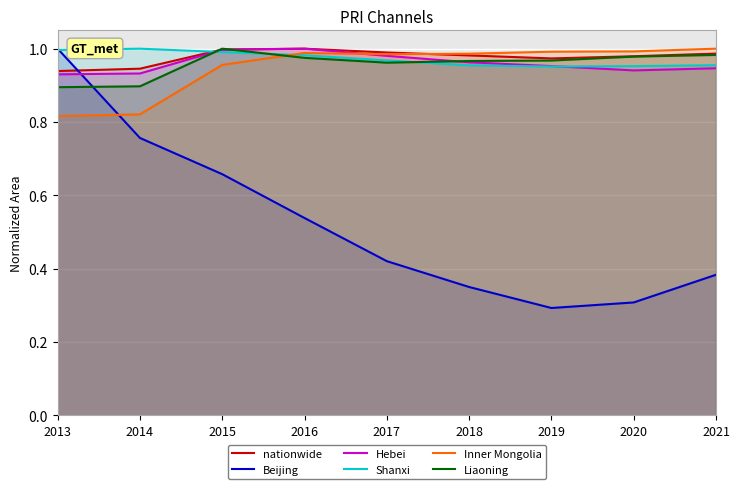

What value does the nationwide series have at 2018?

1.0